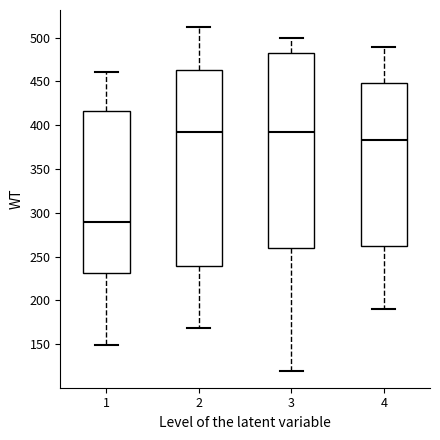

Reading left to right, read every box against the y-axis: the position of its median line, the range the box covers, and the ends of its whiskers. The values are not printed on the chart, so give them approximately, as read against the axis.

1: median 290, box 230 to 415, whiskers 150 to 460
2: median 390, box 240 to 465, whiskers 170 to 510
3: median 395, box 260 to 480, whiskers 120 to 500
4: median 385, box 260 to 450, whiskers 190 to 490